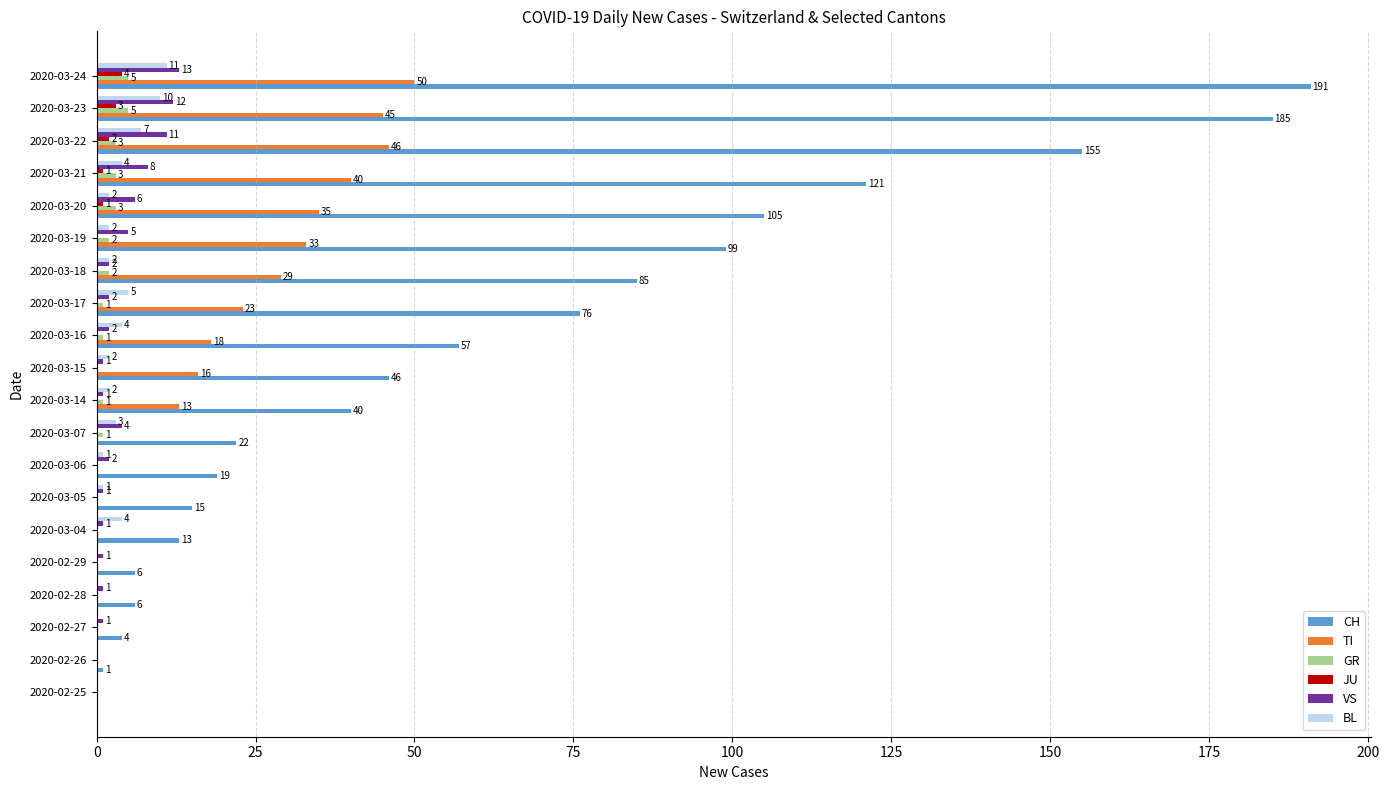

What is the total value across all series at 2020-03-24?

274